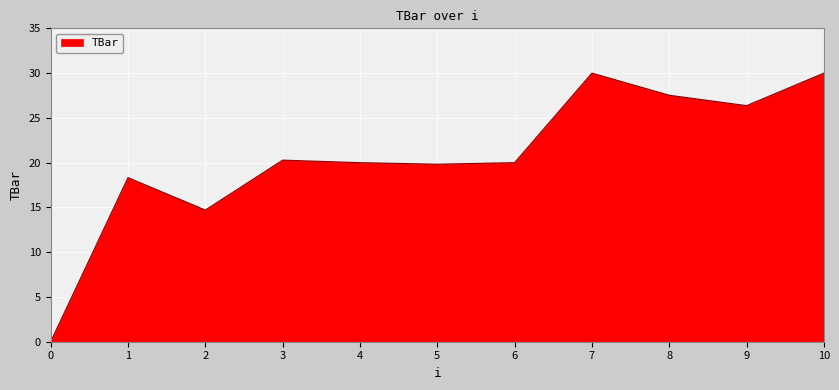

What is the greatest value displayed?

30.0